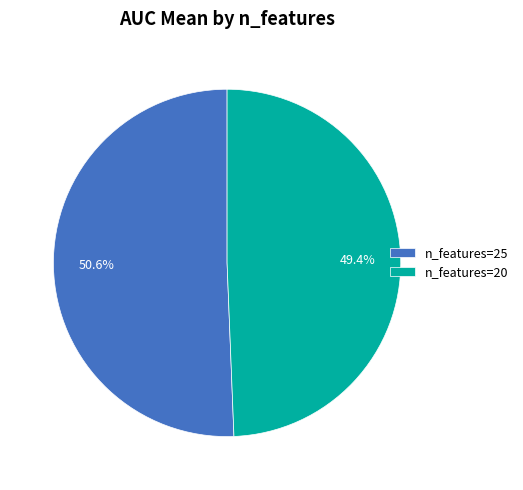

Does n_features=25 account for over 50% of the chart?

Yes